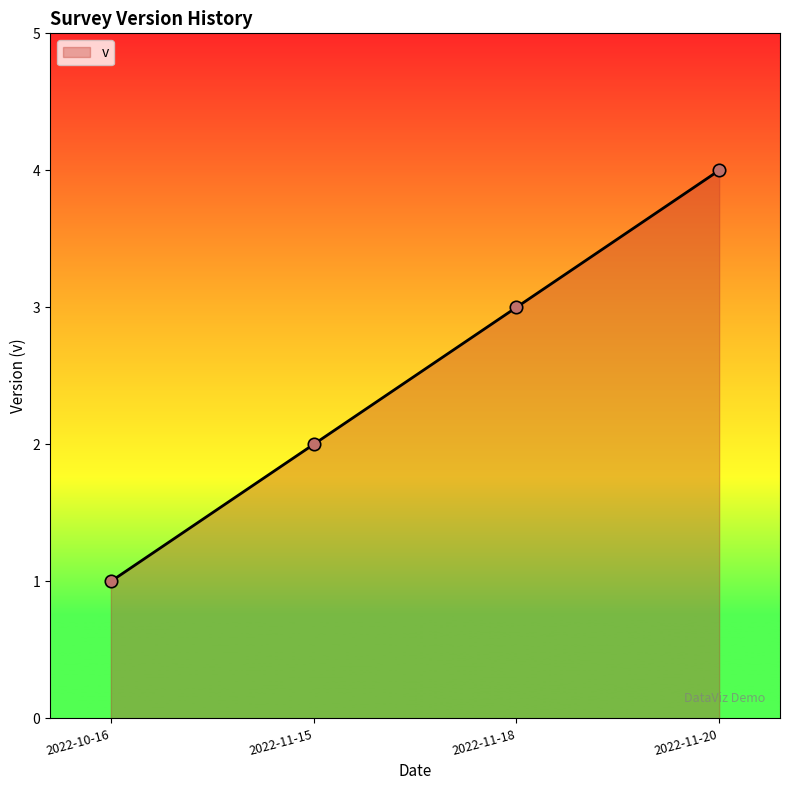

Which has a higher value, 2022-11-18 or 2022-11-20?

2022-11-20